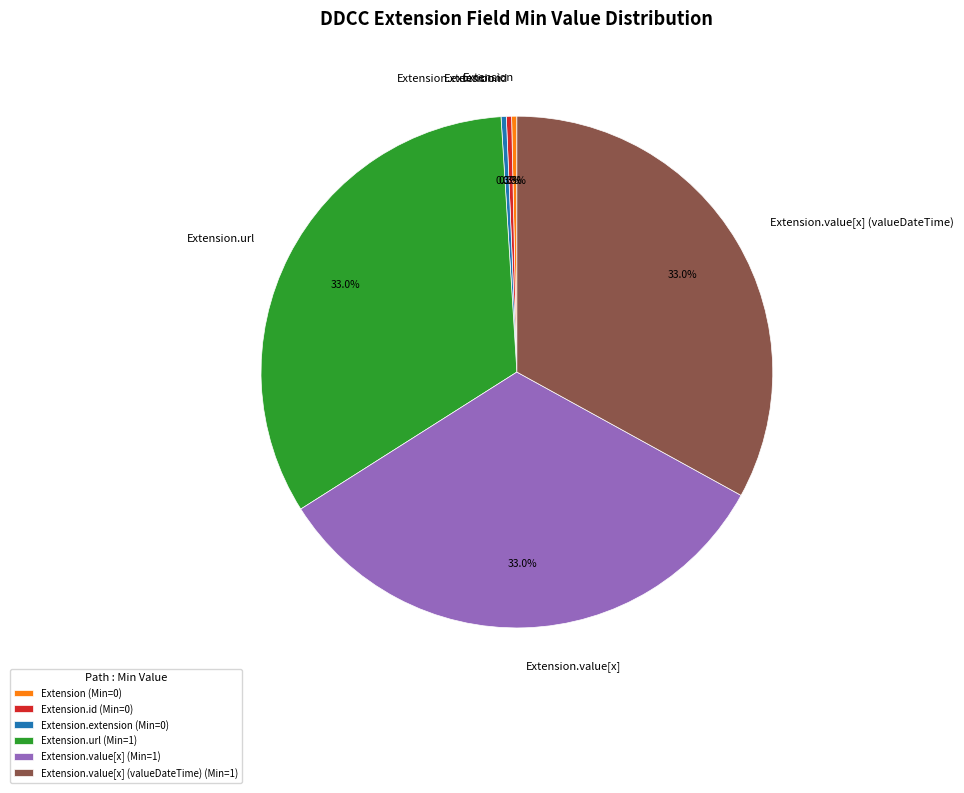

To the nearest percent, what percentage of the pie is Extension.value[x]?

33%